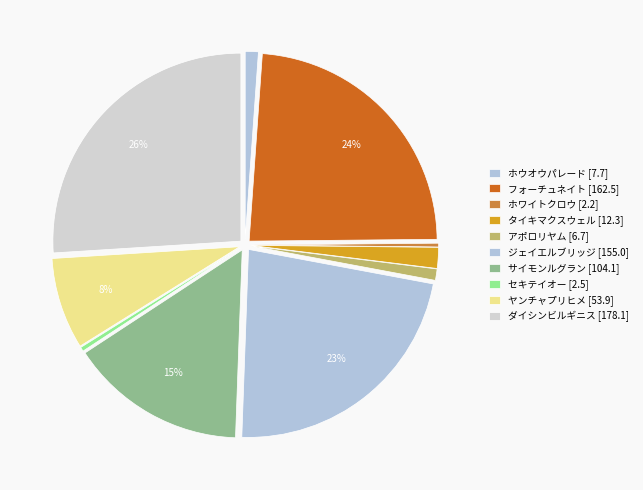

Is there any slice that represents more than half of the pie?

No